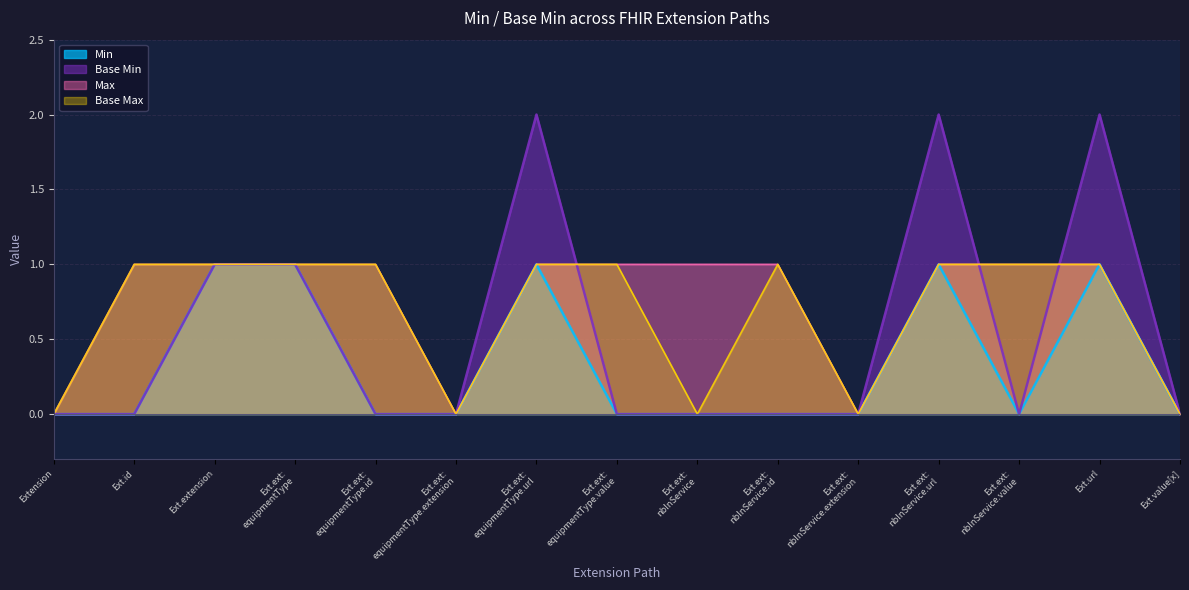

What position from the right is Ext.ext: nbInService.value?

3